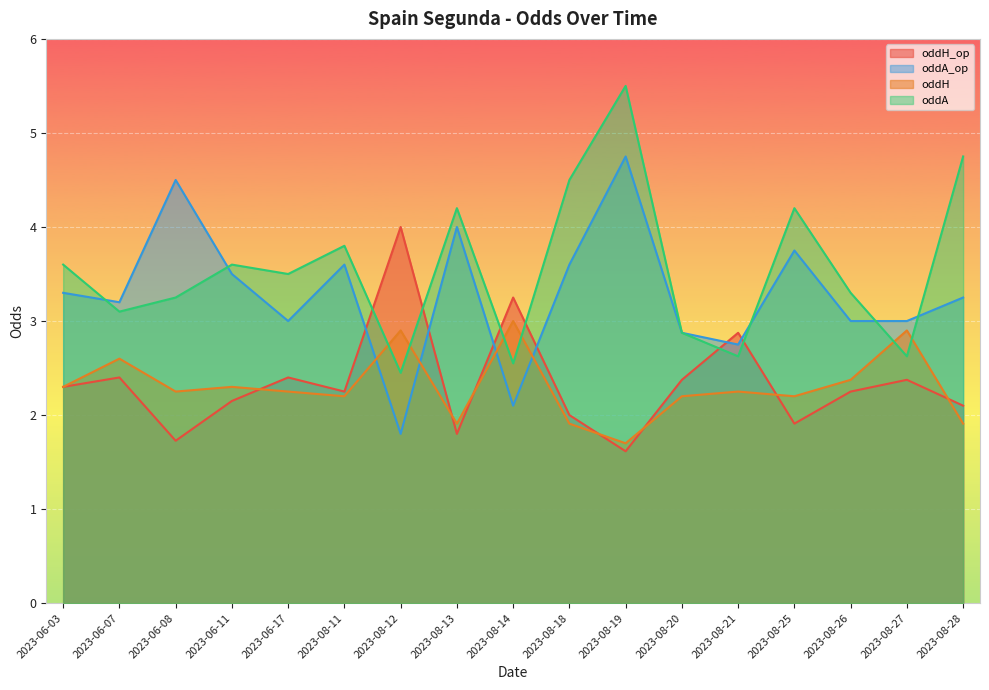

What is the sum of the oddH_op values at 2023-08-13 and 2023-08-25?

3.7